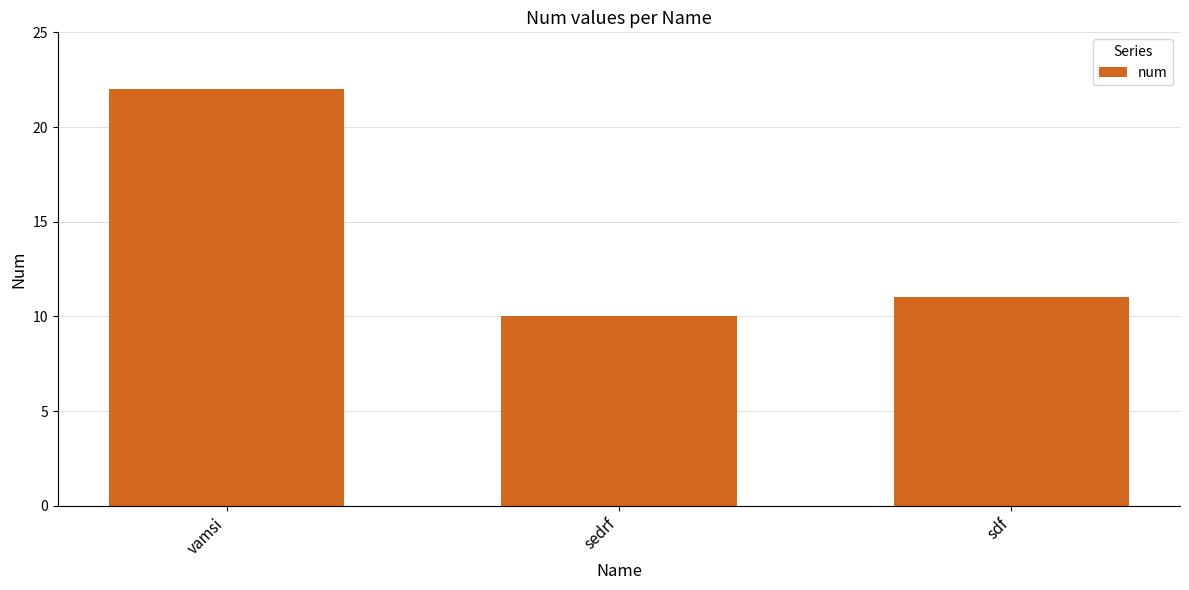

Which category has the highest value across all series?

vamsi